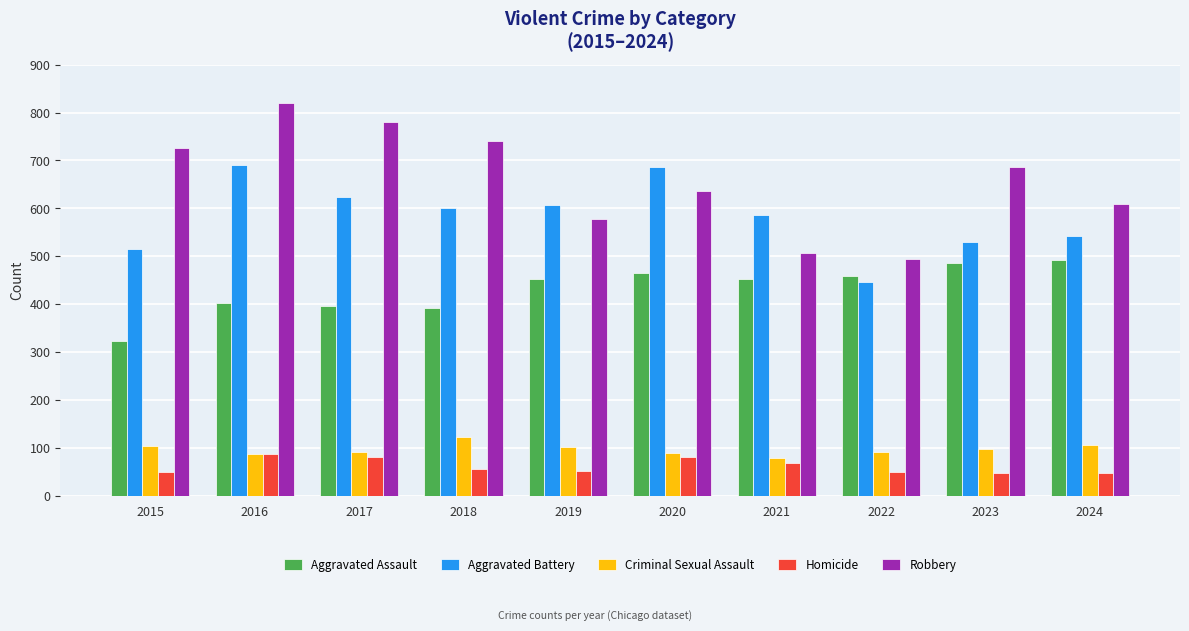

Rank the series at 2015 from lowest to highest value.

Homicide, Criminal Sexual Assault, Aggravated Assault, Aggravated Battery, Robbery